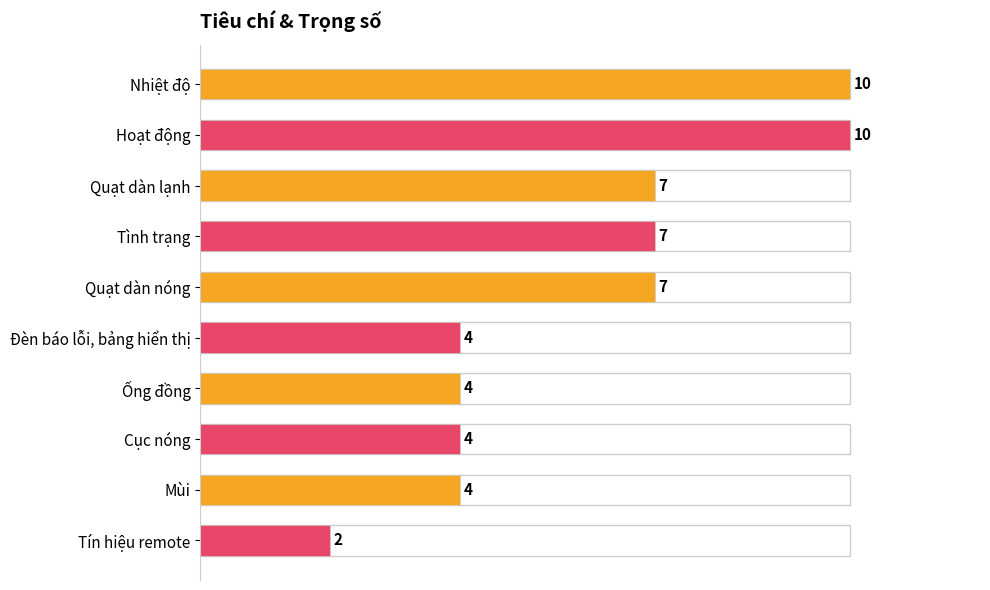

What is the label of the 1st bar from the top?

Nhiệt độ